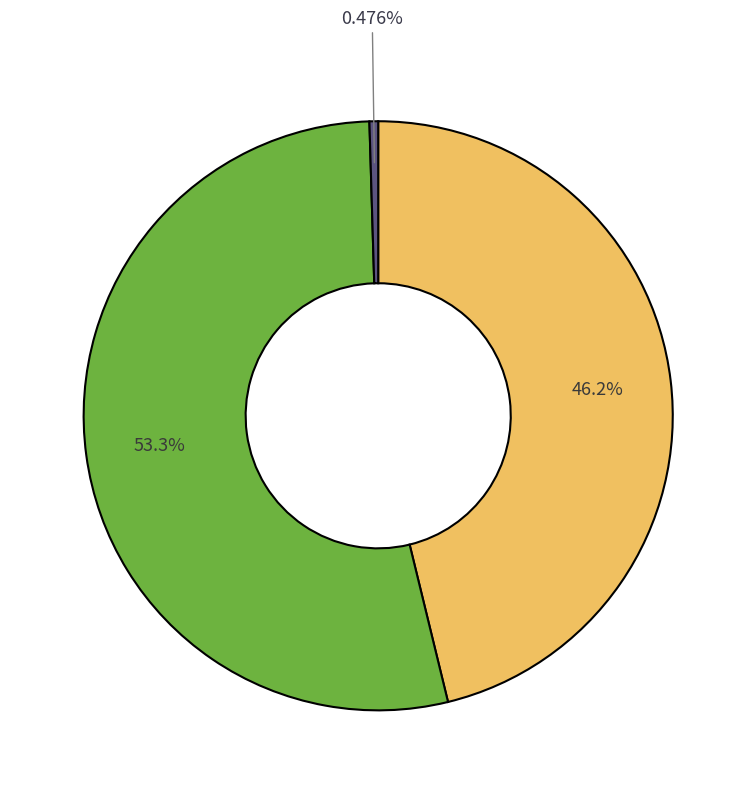

How many segments does this pie chart have?

3